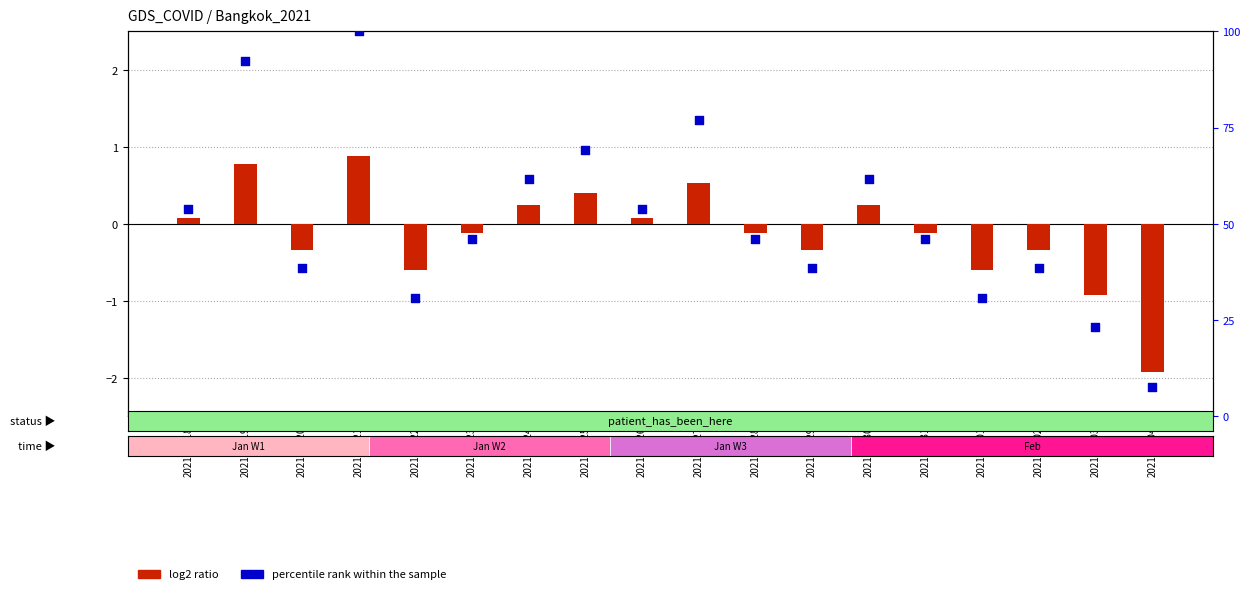

At which category is the sum across all series the highest?

2021-01-21